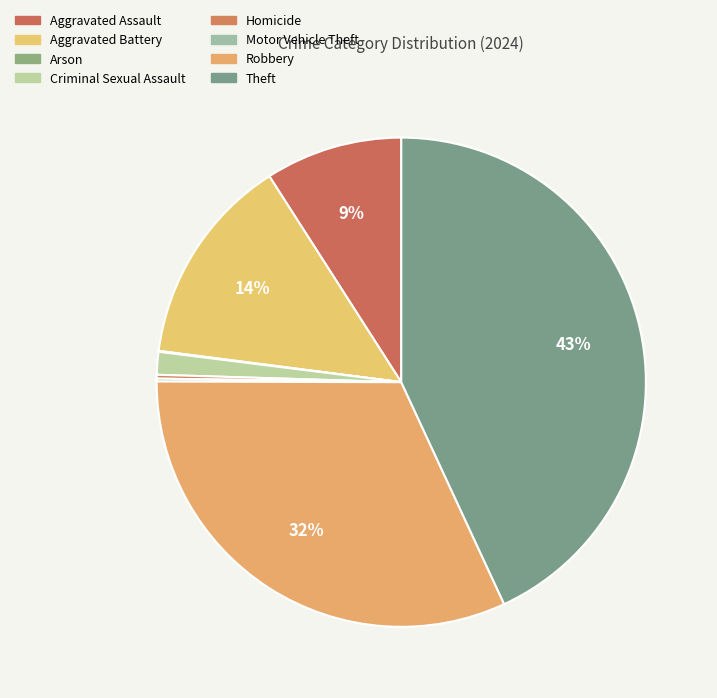

Is it true that Robbery is 32% of the pie?

True